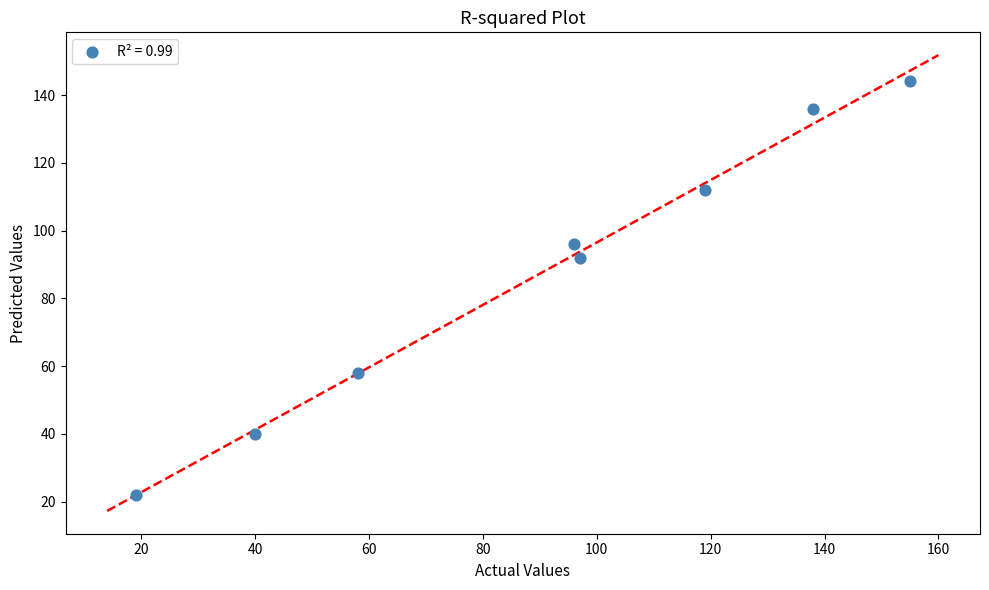

What is the average X value?

90